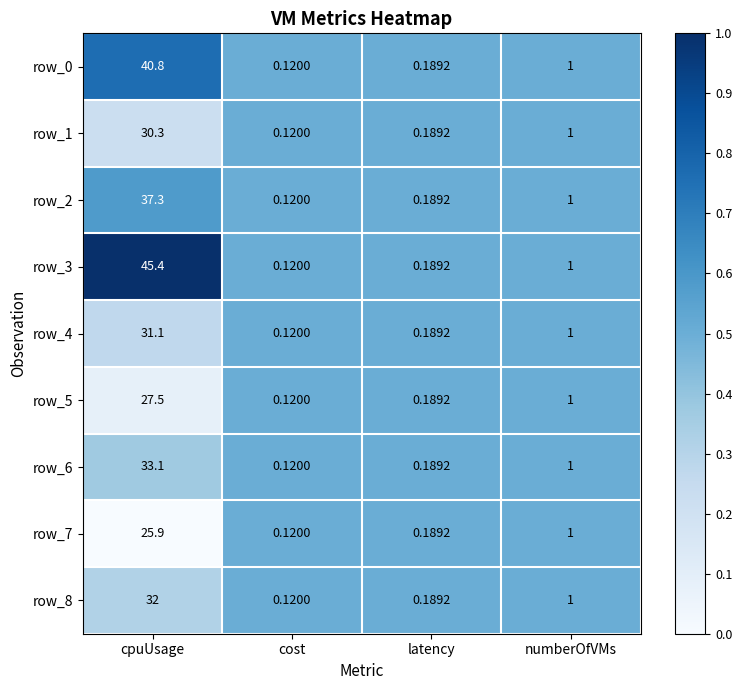

Which category has the highest value in the row_2 series?

cpuUsage